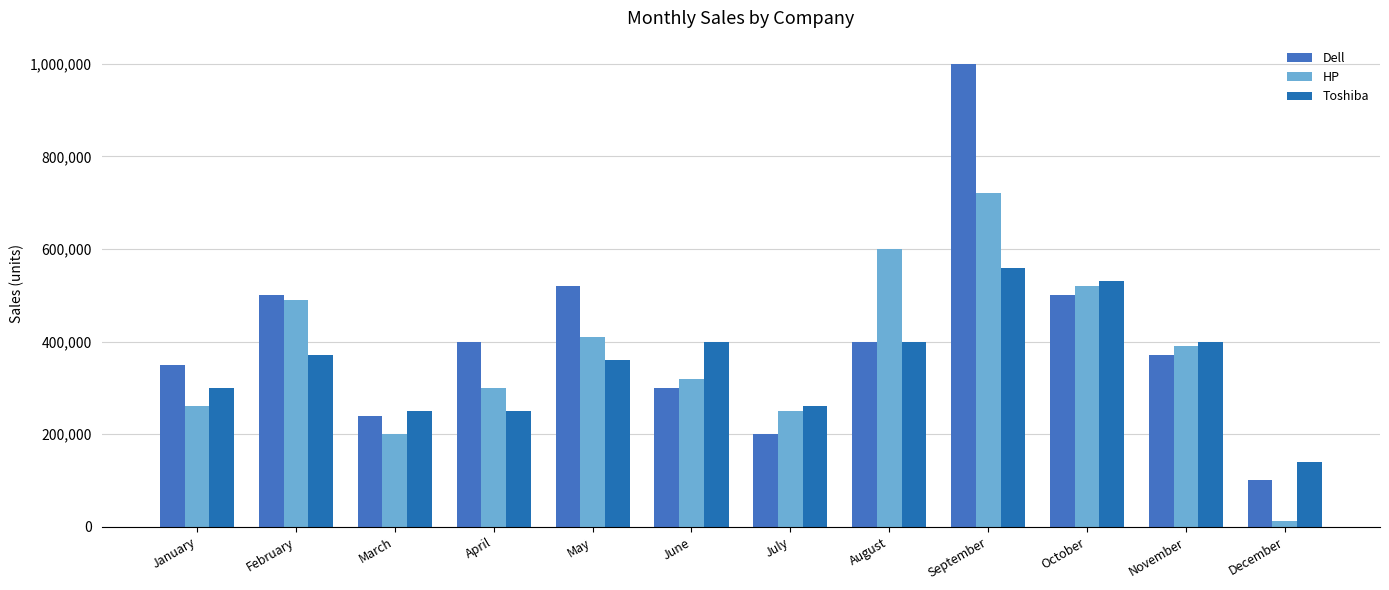

Reading left to right, list all the values displayed in this chart.

Dell: 350000	500000	240000	400000	520000	300000	200000	400000	1000000	500000	370000	100000
HP: 260000	490000	200000	300000	410000	320000	250000	600000	720000	520000	390000	12000
Toshiba: 300000	370000	250000	250000	360000	400000	260000	400000	560000	530000	400000	140000